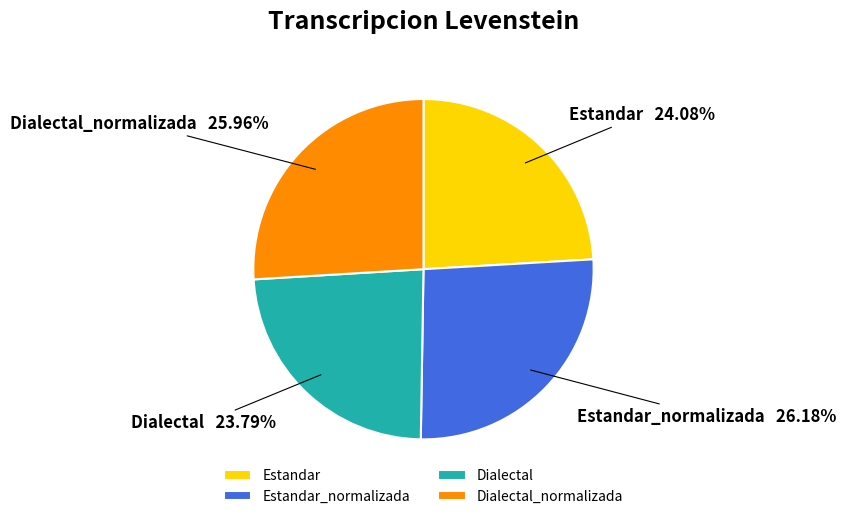

What portion of the pie excludes Dialectal_normalizada?

74.0%